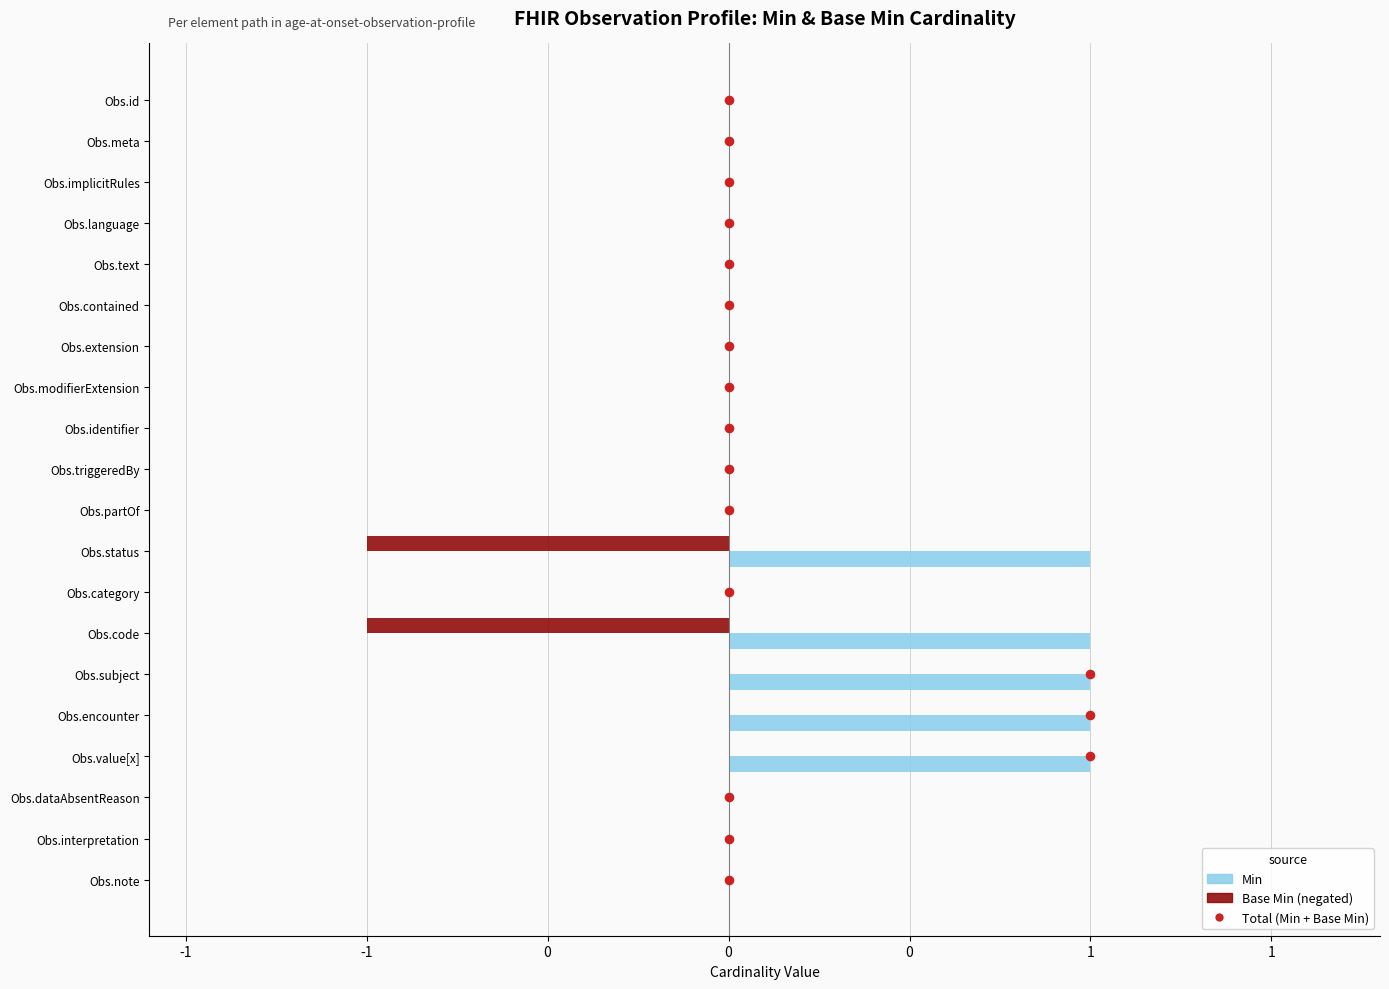

Which series contains the highest Y value?

Total (Min + Base Min)